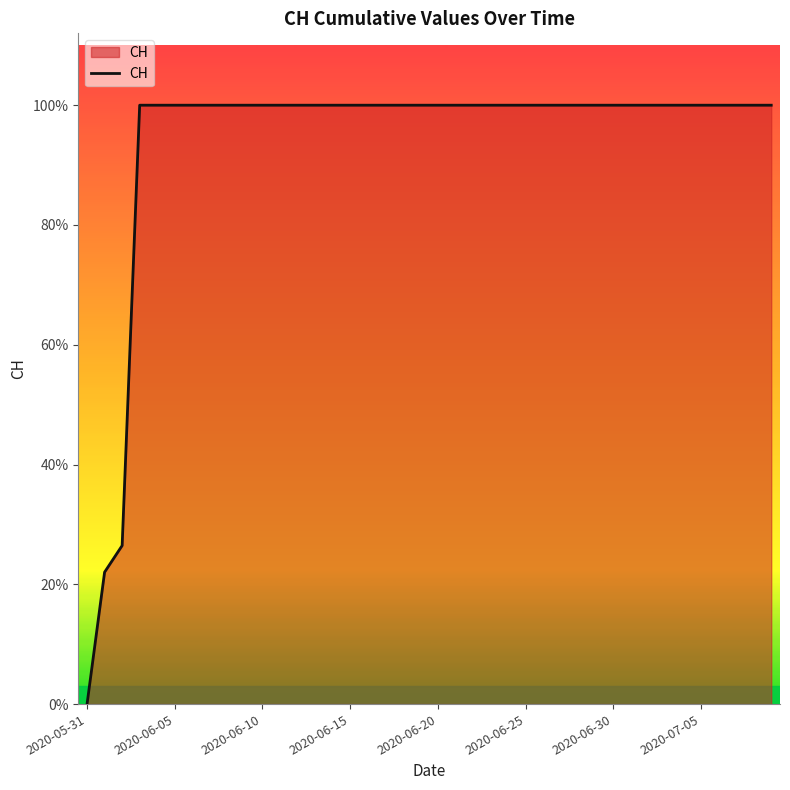

Reading left to right, transcribe all the data shown in this chart.

0	139	167	631	631	631	631	631	631	631	631	631	631	631	631	631	631	631	631	631	631	631	631	631	631	631	631	631	631	631	631	631	631	631	631	631	631	631	631	631